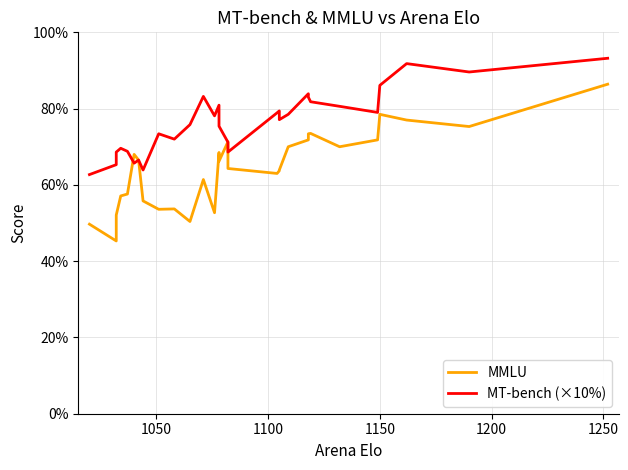

How many times do MMLU and MT-bench (×10%) cross each other?

3